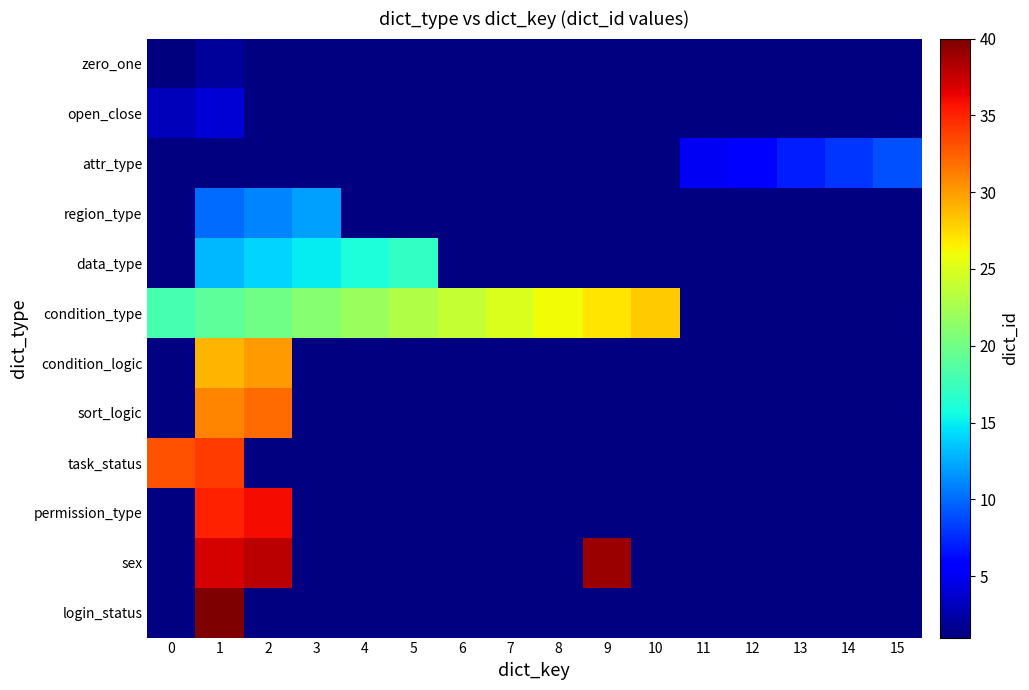

Count the number of categories in the chart.

16